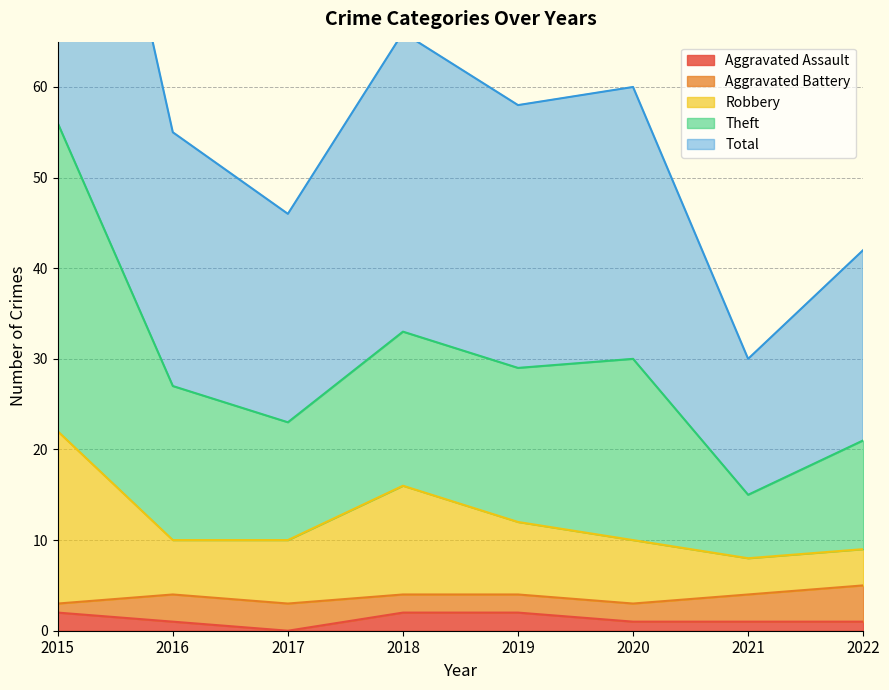

The Total series shows 78 at 2015. True or false?

False